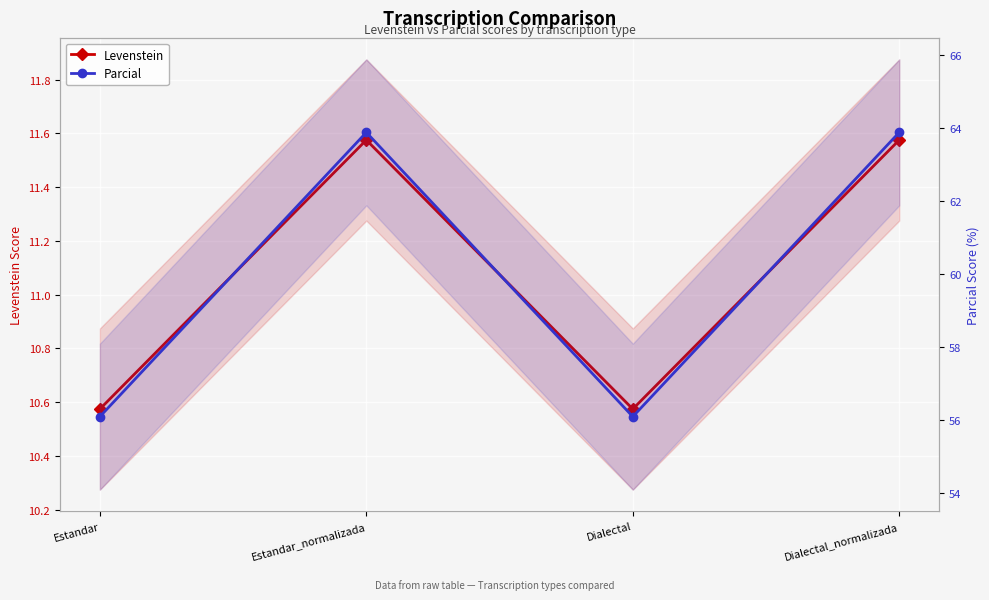

What is the difference between the maximum and minimum values in the Parcial series?

7.8